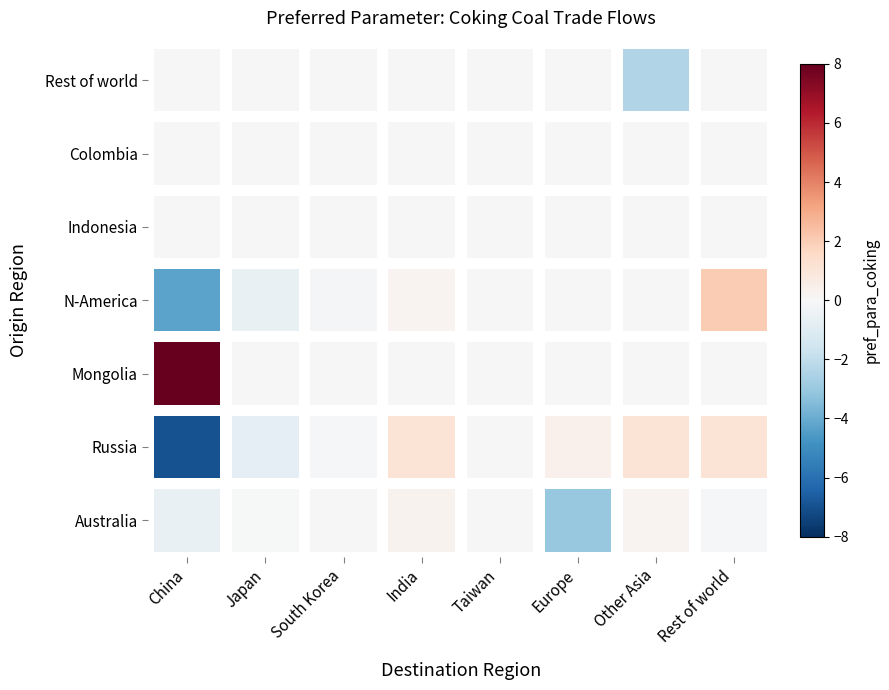

At Japan, list the series in order from largest to smallest.

Mongolia, Indonesia, Colombia, Rest of world, Australia, N-America, Russia